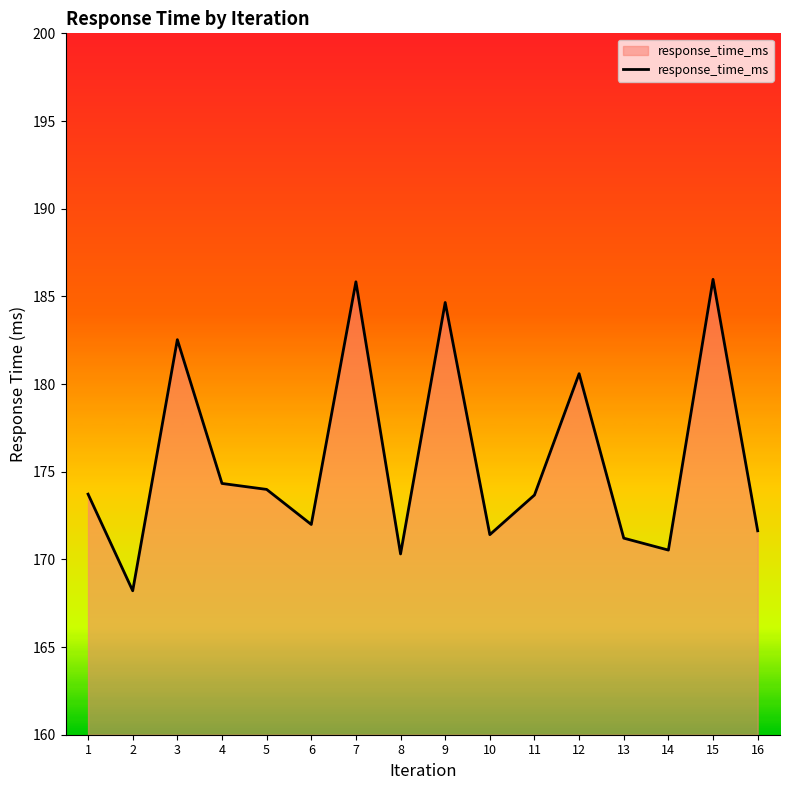

What is the change in value from 2 to 16?

+3.4